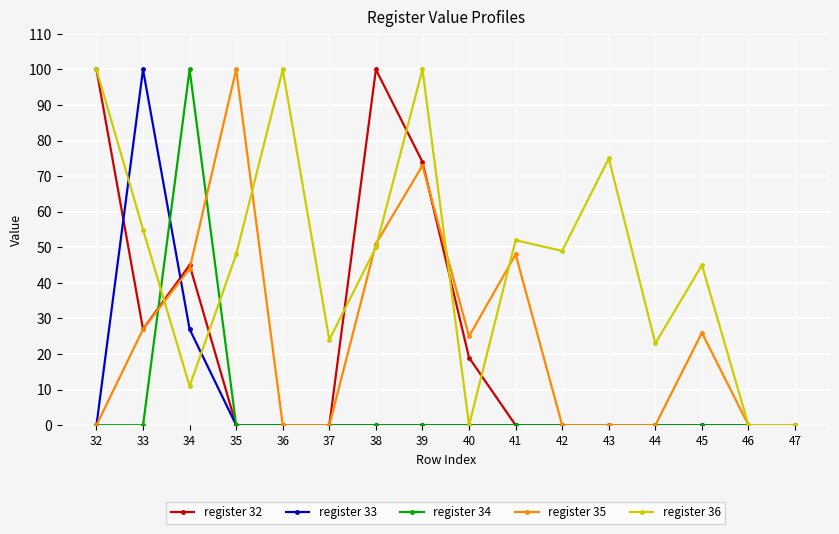

Reading right to left, transcribe all the data shown in this chart.

register 32: 47=0	46=0	45=0	44=0	43=0	42=0	41=0	40=19	39=74	38=100	37=0	36=0	35=0	34=45	33=27	32=100
register 33: 47=0	46=0	45=0	44=0	43=0	42=0	41=0	40=0	39=0	38=0	37=0	36=0	35=0	34=27	33=100	32=0
register 34: 47=0	46=0	45=0	44=0	43=0	42=0	41=0	40=0	39=0	38=0	37=0	36=0	35=0	34=100	33=0	32=0
register 35: 47=0	46=0	45=26	44=0	43=0	42=0	41=48	40=25	39=73	38=51	37=0	36=0	35=100	34=44	33=27	32=0
register 36: 47=0	46=0	45=45	44=23	43=75	42=49	41=52	40=0	39=100	38=50	37=24	36=100	35=48	34=11	33=55	32=100